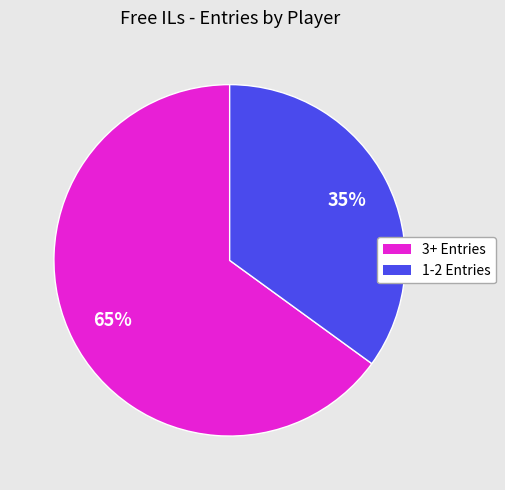

To the nearest percent, what is the difference between the largest and smallest slice percentages?

30%